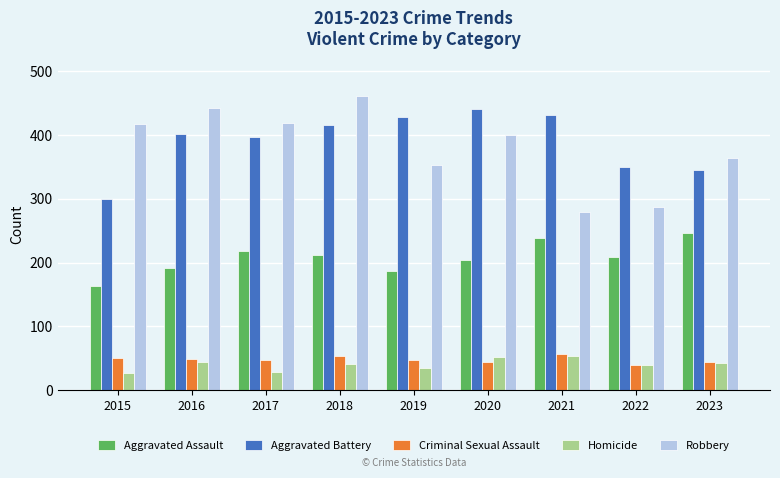

Which series has the widest spread of values?

Robbery